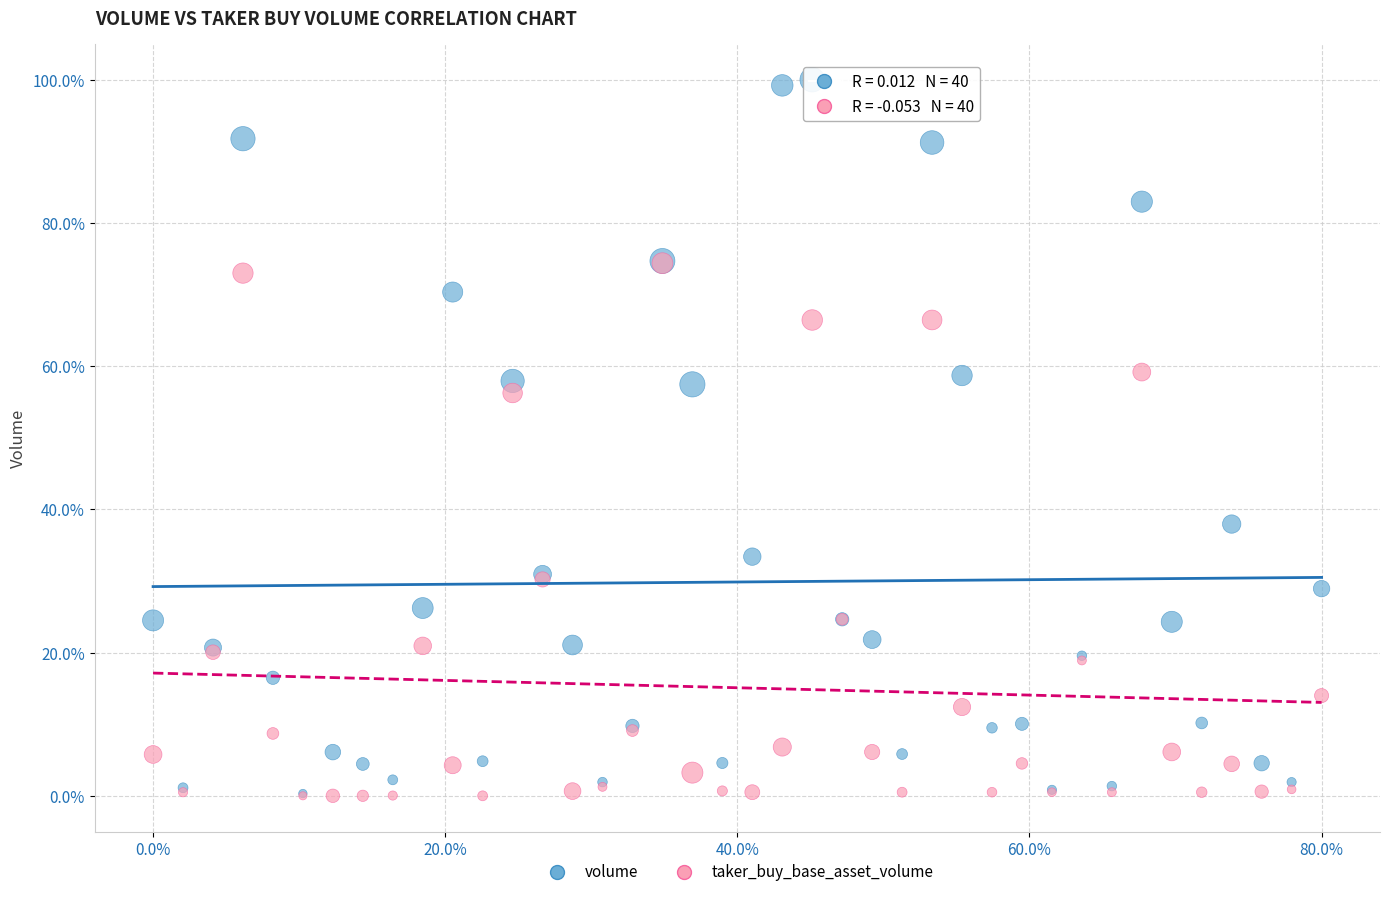

What are all the series names shown in the legend?

volume, taker_buy_base_asset_volume